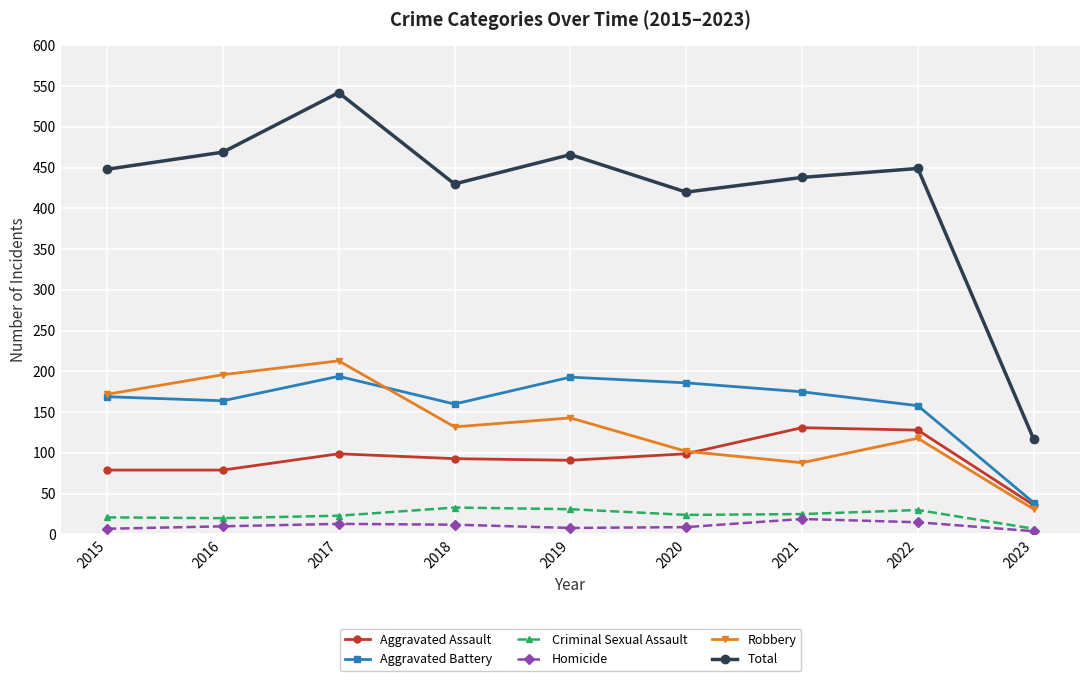

What is the average value of the Criminal Sexual Assault series?

24